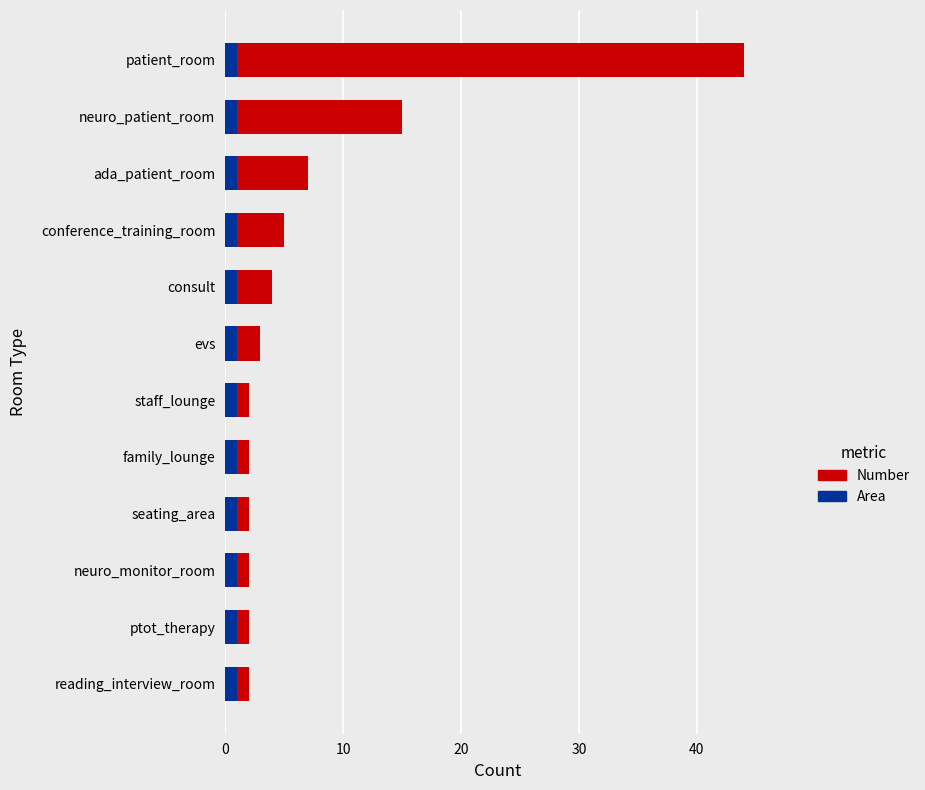

At which category is the sum across all series the highest?

patient_room